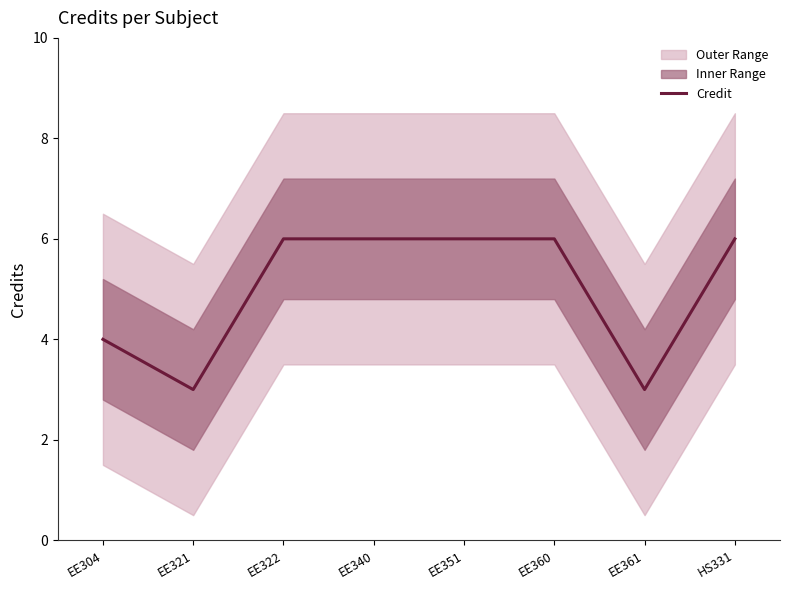

The value of Credit at EE340 is 4. True or false?

False